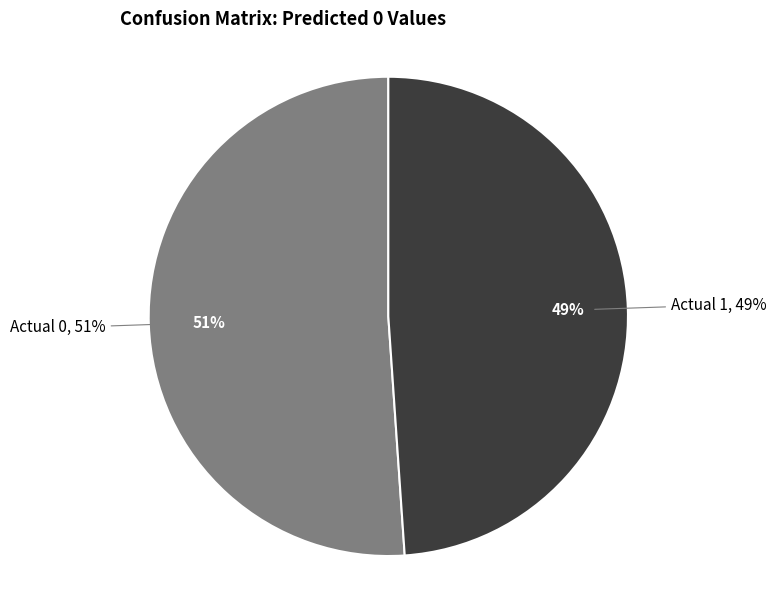

Does Actual 0 account for over 50% of the chart?

Yes